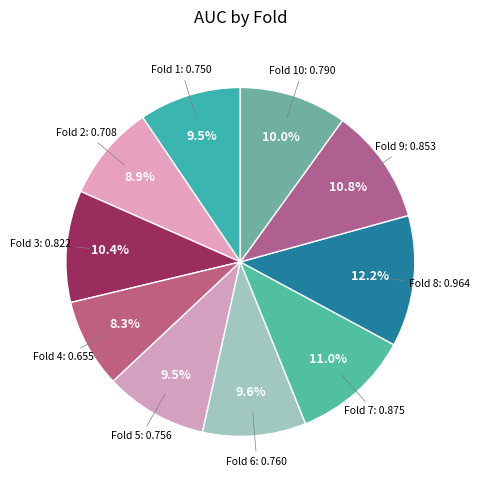

Does any single category account for the majority?

No